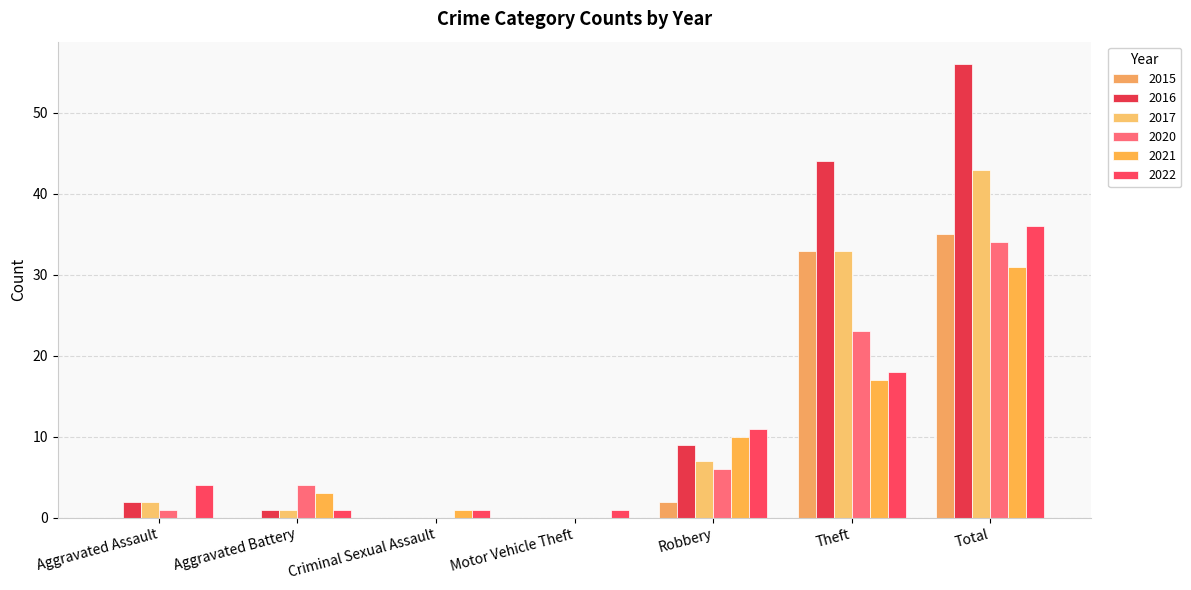

What position from the right is Theft?

2